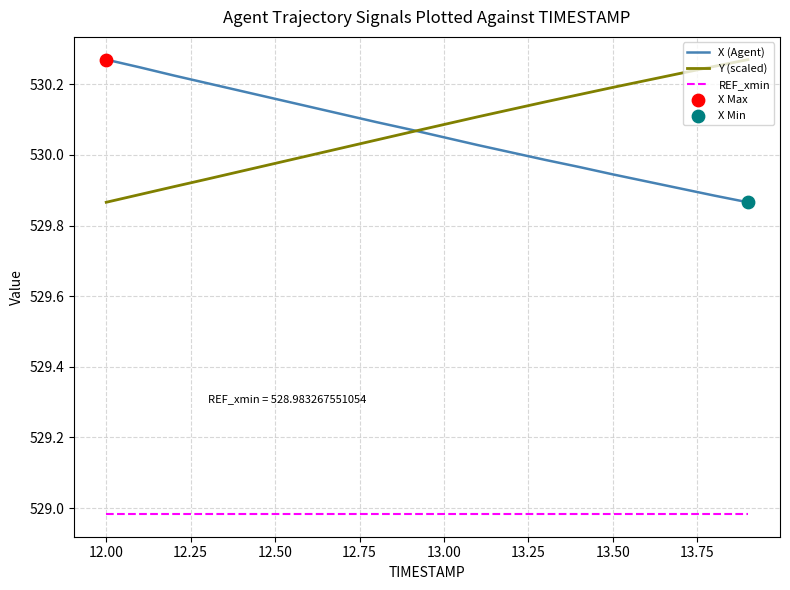

True or false: REF_xmin and X (Agent) intersect in this chart.

False